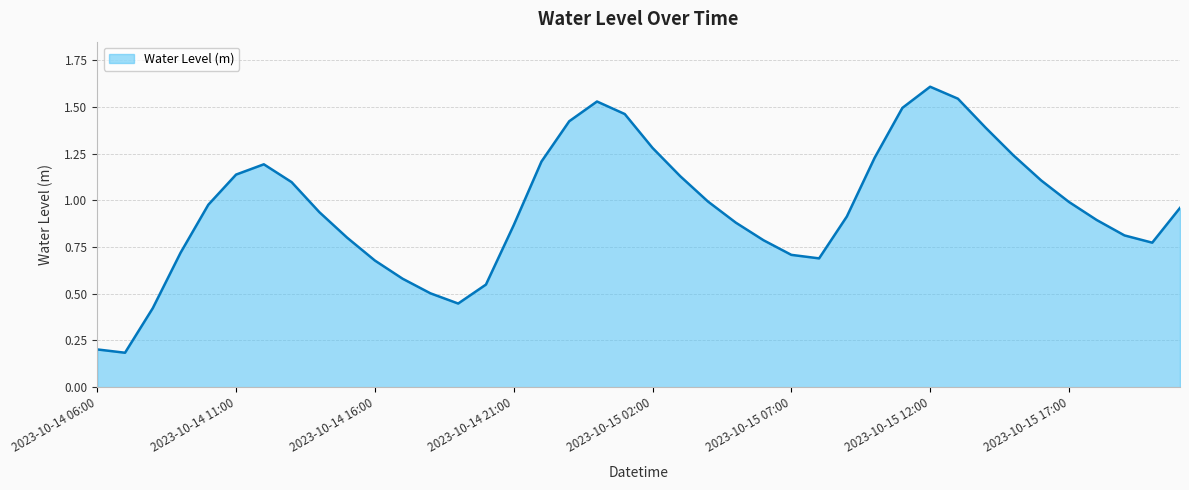

What is the minimum value shown in the chart?

0.2